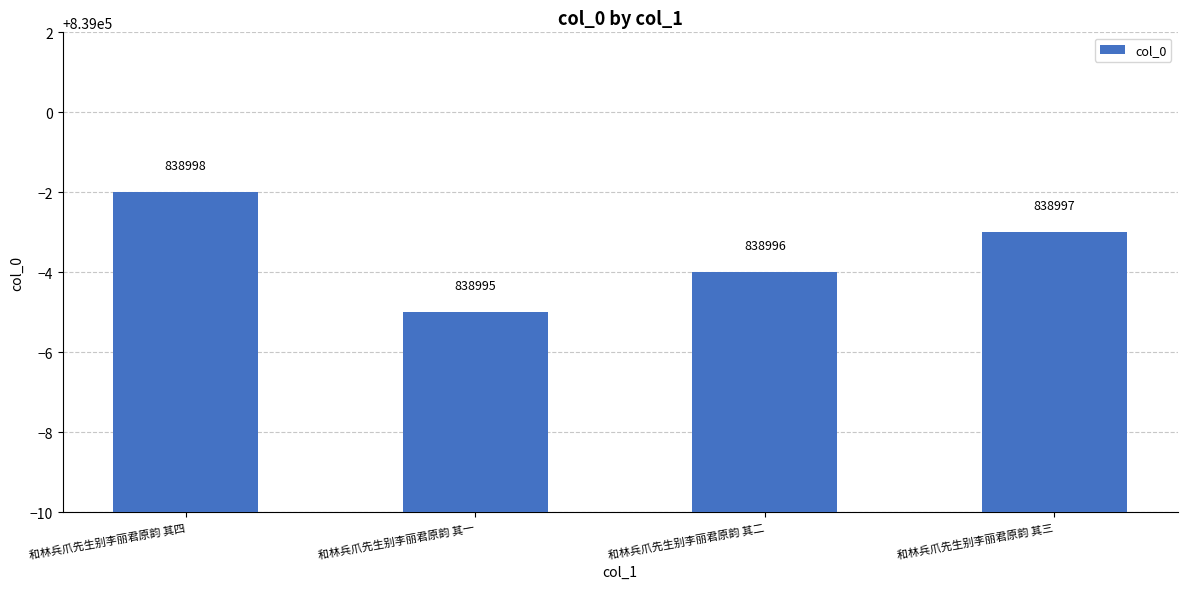

What is the sum of the values at 和林兵爪先生别李丽君原韵 其二 and 和林兵爪先生别李丽君原韵 其四?

1677994